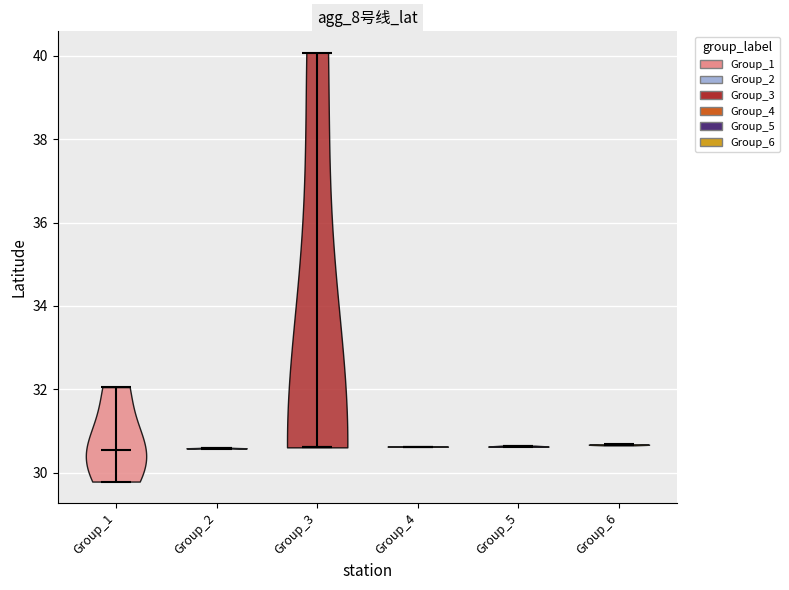

Reading left to right, read every violin against the y-axis: where its median line is, and the lowest and highest points it reaches. The values are not printed on the chart, so give them approximately, as read against the axis.

Group_1: median line 30.6, lowest point 29.8, highest point 32.0
Group_2: median line 30.6, lowest point 30.6, highest point 30.6
Group_3: median line 30.6, lowest point 30.6, highest point 40.0
Group_4: median line 30.6, lowest point 30.6, highest point 30.6
Group_5: median line 30.6, lowest point 30.6, highest point 30.6
Group_6: median line 30.6, lowest point 30.6, highest point 30.6